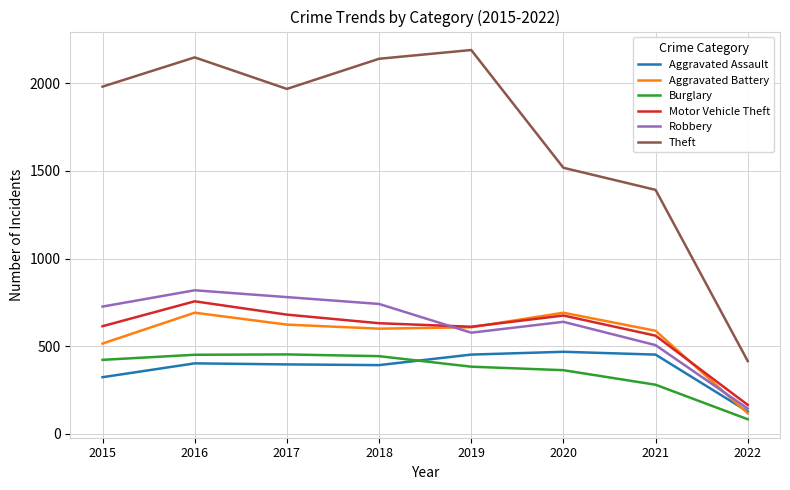

True or false: Theft and Aggravated Assault intersect in this chart.

False